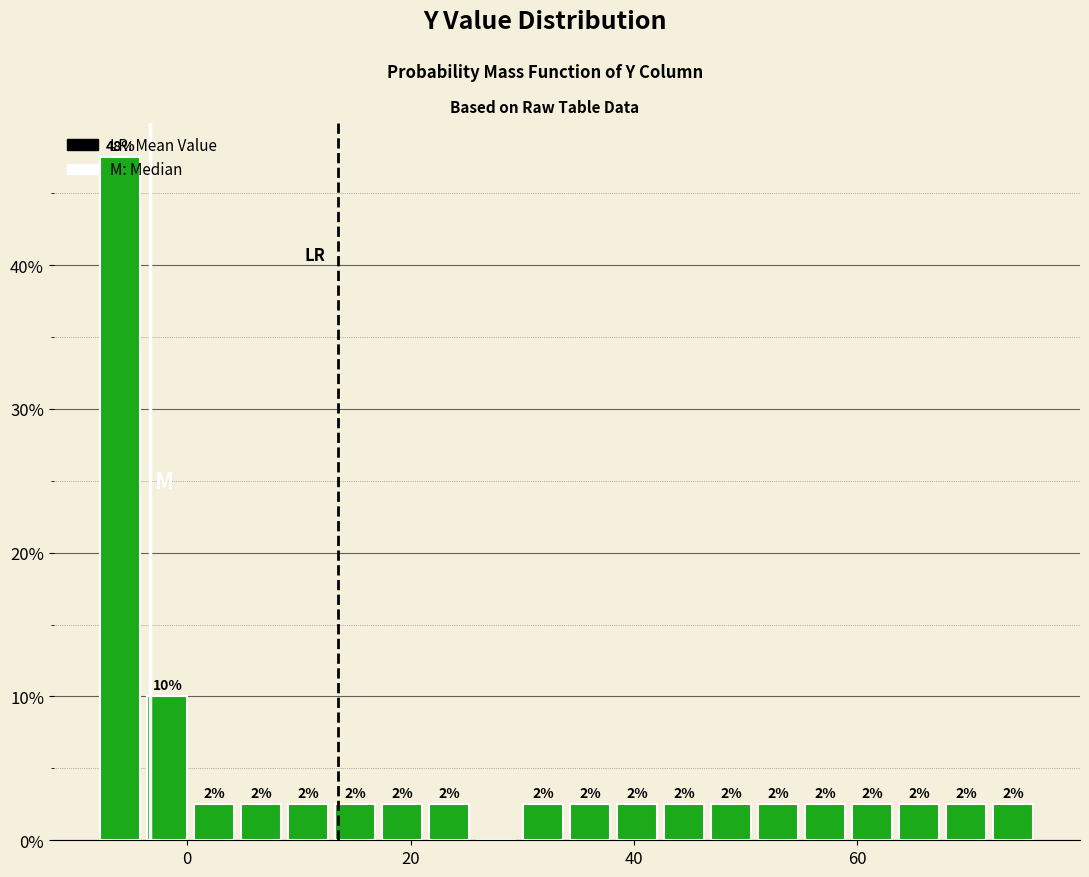

Read against the x-axis, roughly where is the centre of the tallest bar?

-6